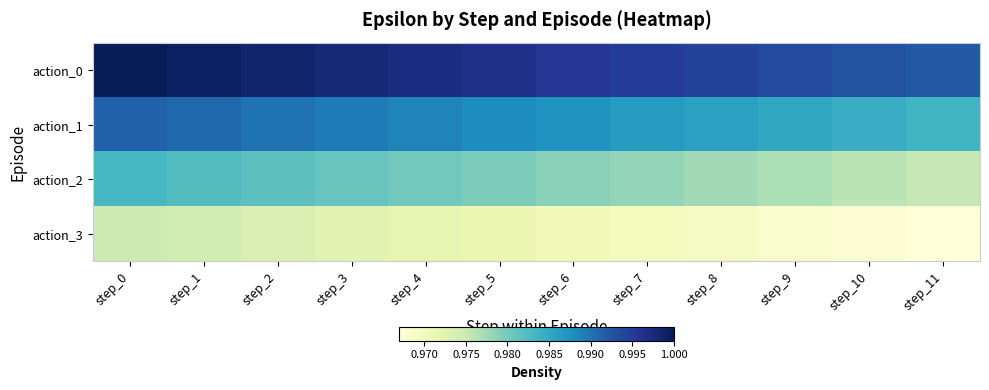

Reading right to left, what are all the values shown in this chart?

action_0: step_11=1.0	step_10=1.0	step_9=1.0	step_8=1.0	step_7=1.0	step_6=1.0	step_5=1.0	step_4=1.0	step_3=1.0	step_2=1.0	step_1=1.0	step_0=1.0
action_1: step_11=1.0	step_10=1.0	step_9=1.0	step_8=1.0	step_7=1.0	step_6=1.0	step_5=1.0	step_4=1.0	step_3=1.0	step_2=1.0	step_1=1.0	step_0=1.0
action_2: step_11=1.0	step_10=1.0	step_9=1.0	step_8=1.0	step_7=1.0	step_6=1.0	step_5=1.0	step_4=1.0	step_3=1.0	step_2=1.0	step_1=1.0	step_0=1.0
action_3: step_11=1.0	step_10=1.0	step_9=1.0	step_8=1.0	step_7=1.0	step_6=1.0	step_5=1.0	step_4=1.0	step_3=1.0	step_2=1.0	step_1=1.0	step_0=1.0